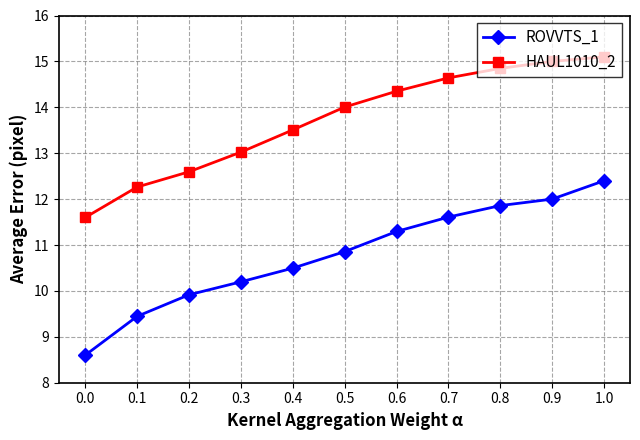

True or false: HAUL1010_2 and ROVVTS_1 intersect in this chart.

False